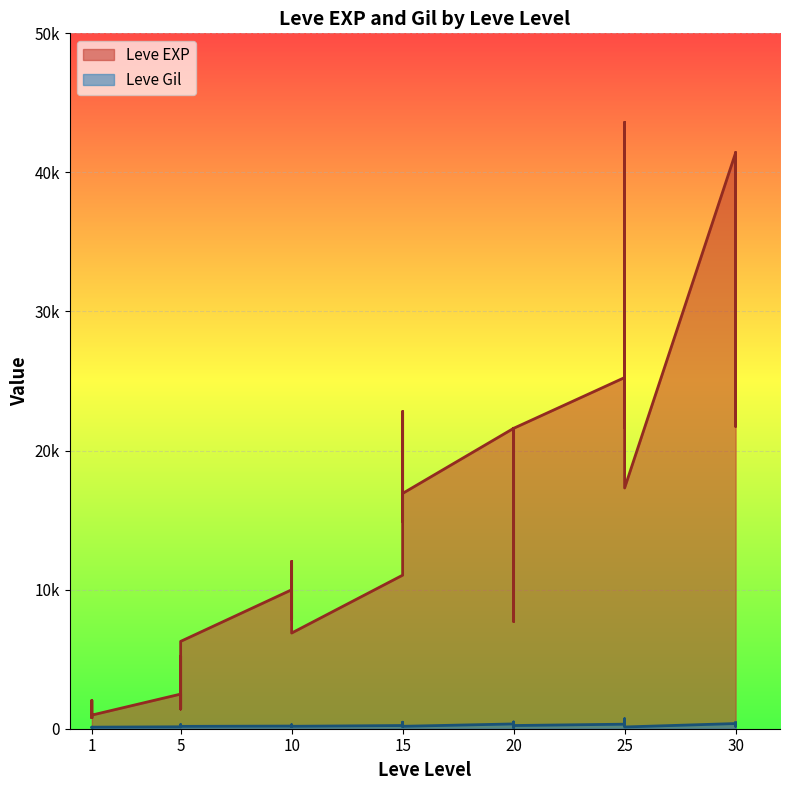

The Leve EXP series shows 14102 at 25. True or false?

False